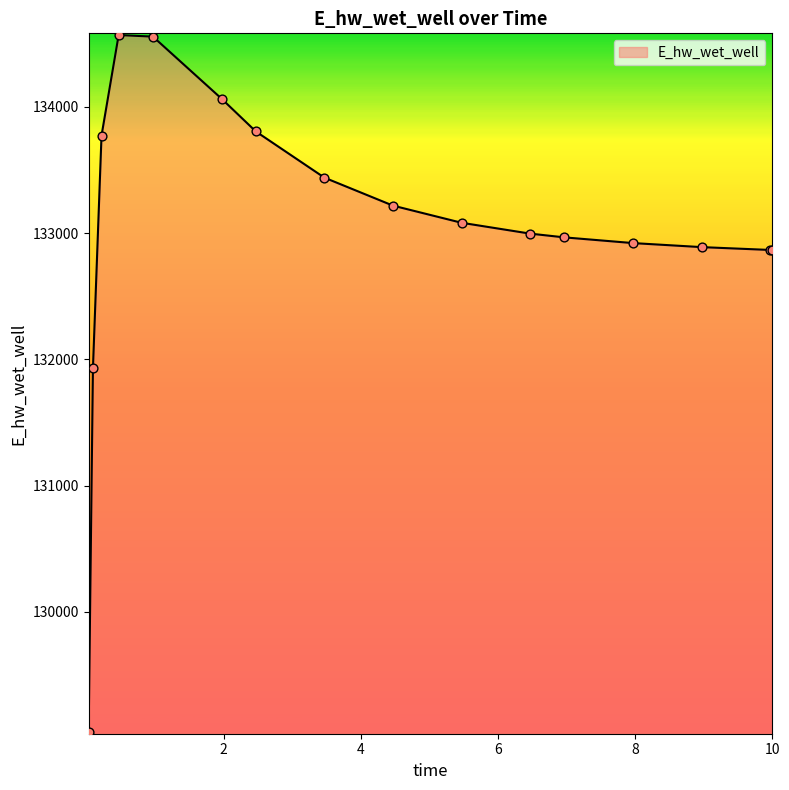

What is the greatest value displayed?

134569.5